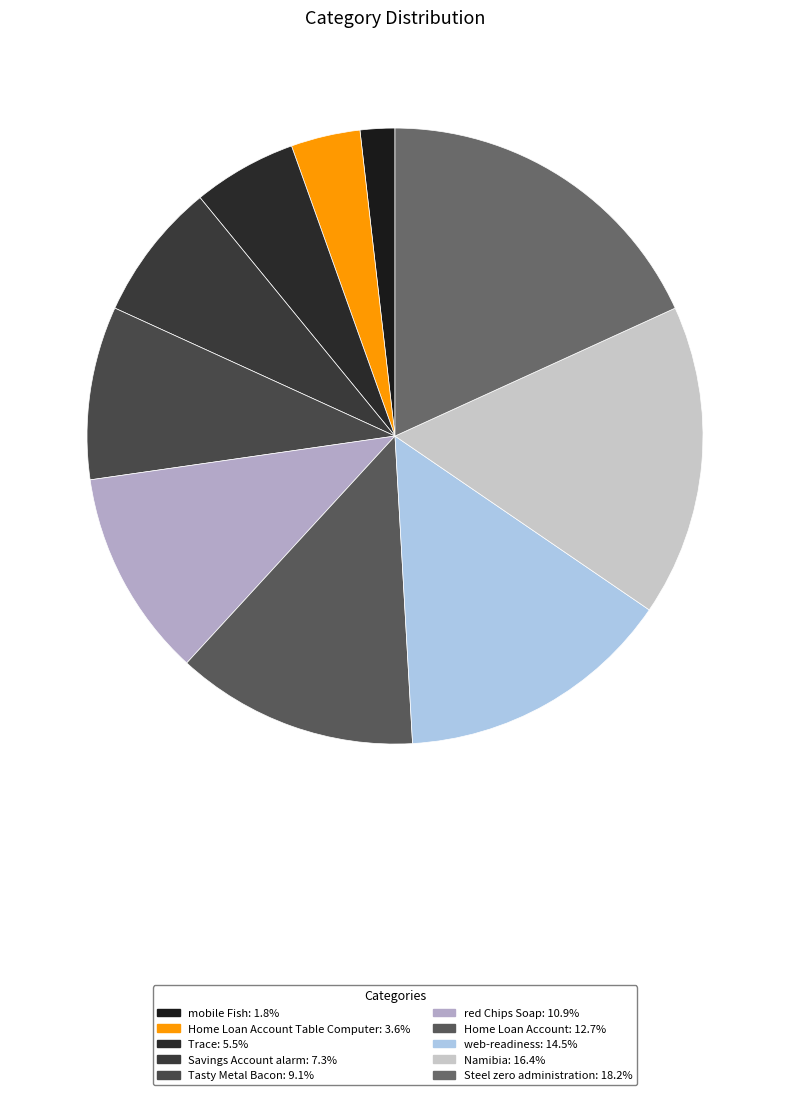

Which category has the smallest portion of the pie?

mobile Fish